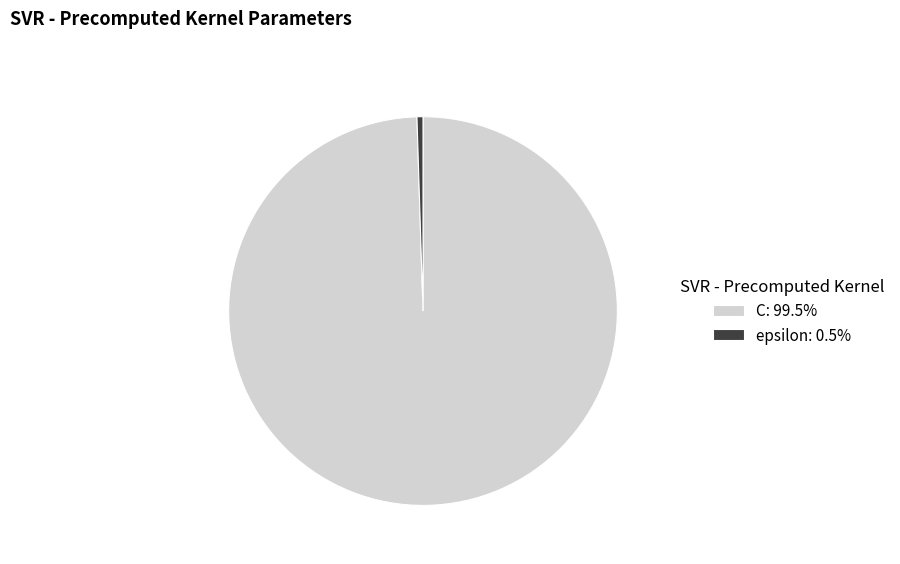

Does any single category account for the majority?

Yes